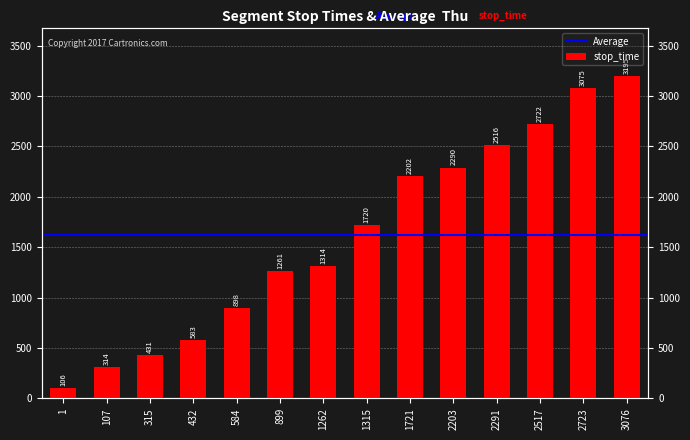

What is the change in value from 1262 to 1315?

+406